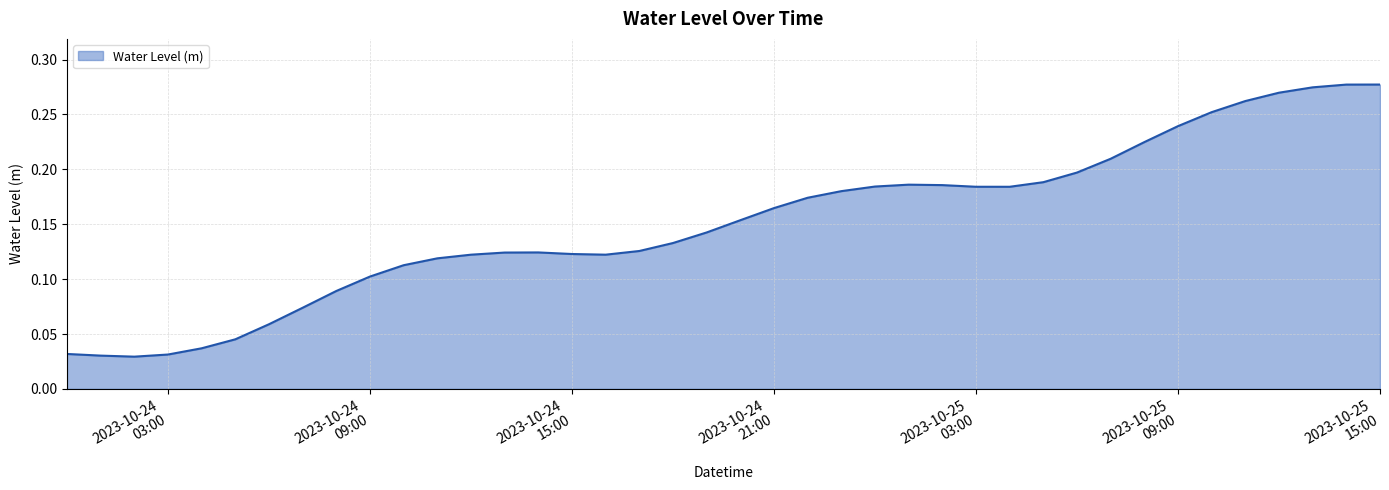

How many lines are shown in the chart?

1